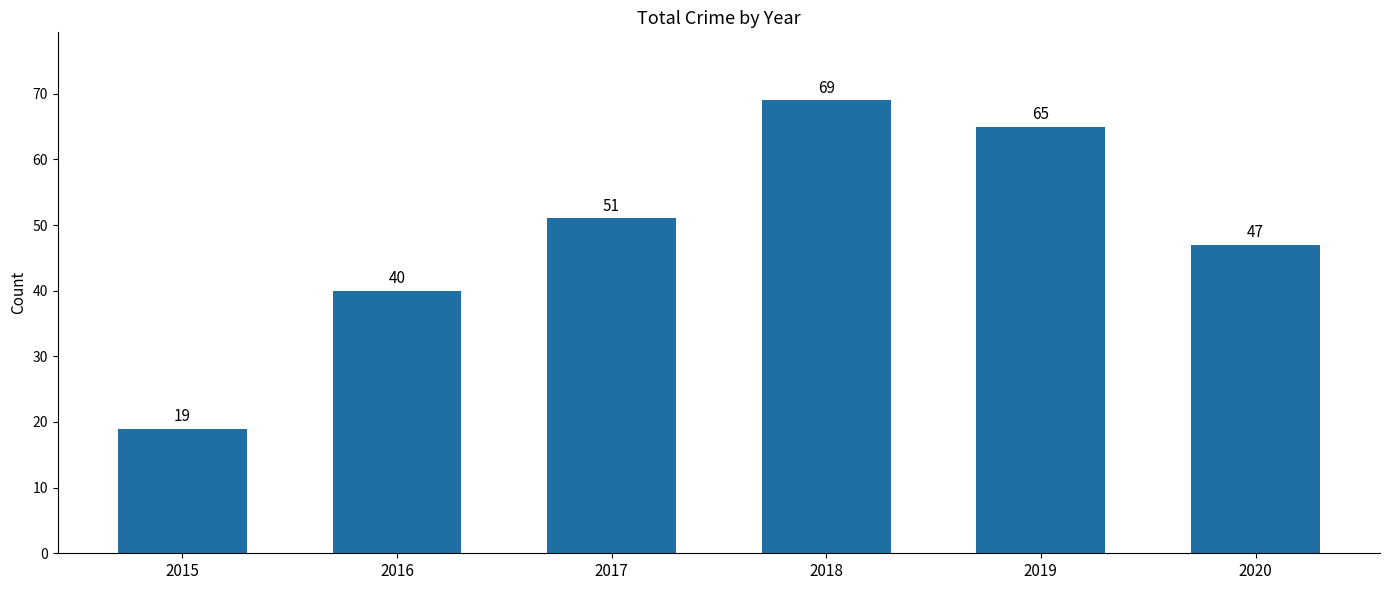

Reading right to left, extract all data points from this chart.

2020=47	2019=65	2018=69	2017=51	2016=40	2015=19